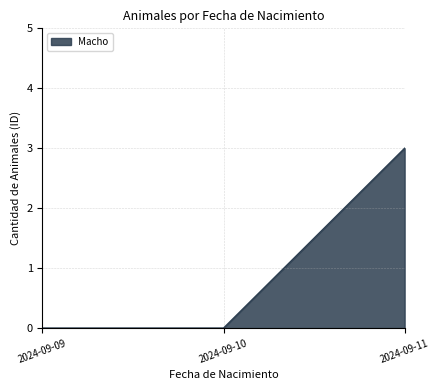

What is the smallest value displayed?

0